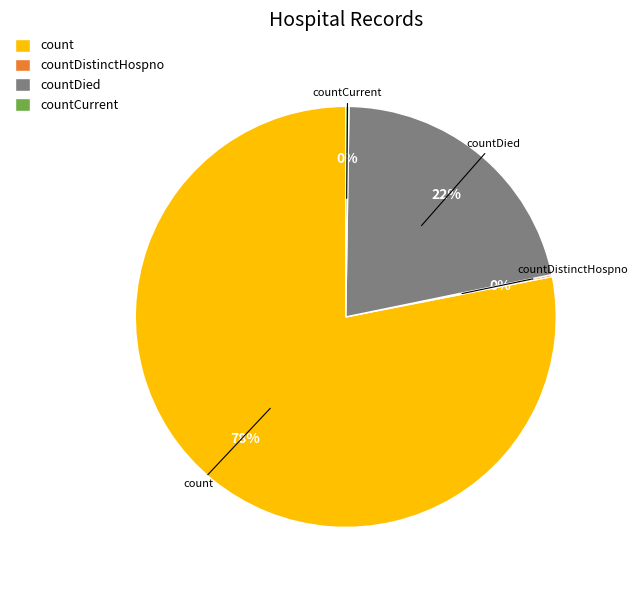

What percentage is the count slice, to the nearest percent?

78%